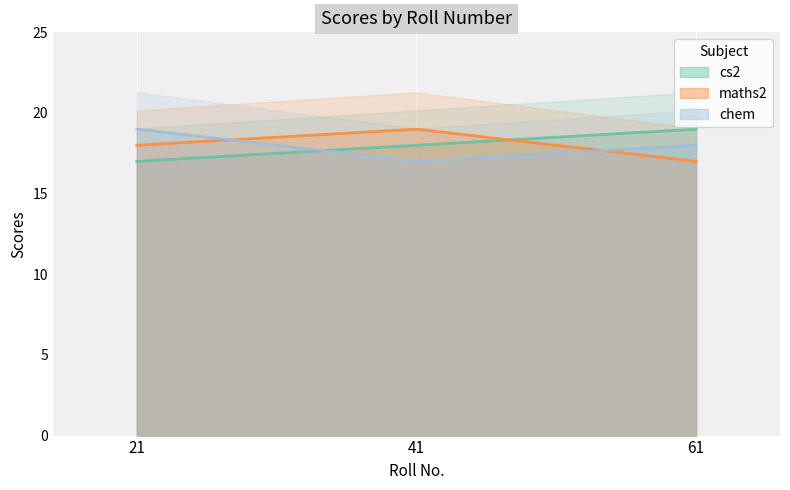

What value does the cs2 series have at 21?

17